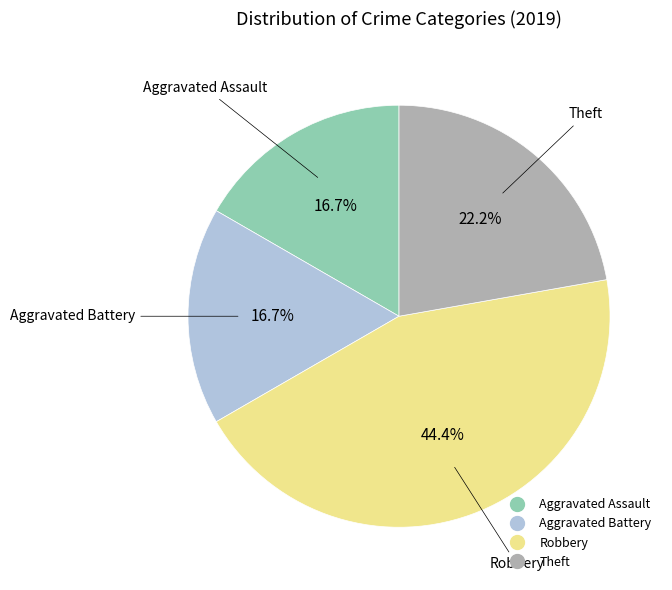

Does any single category account for the majority?

No